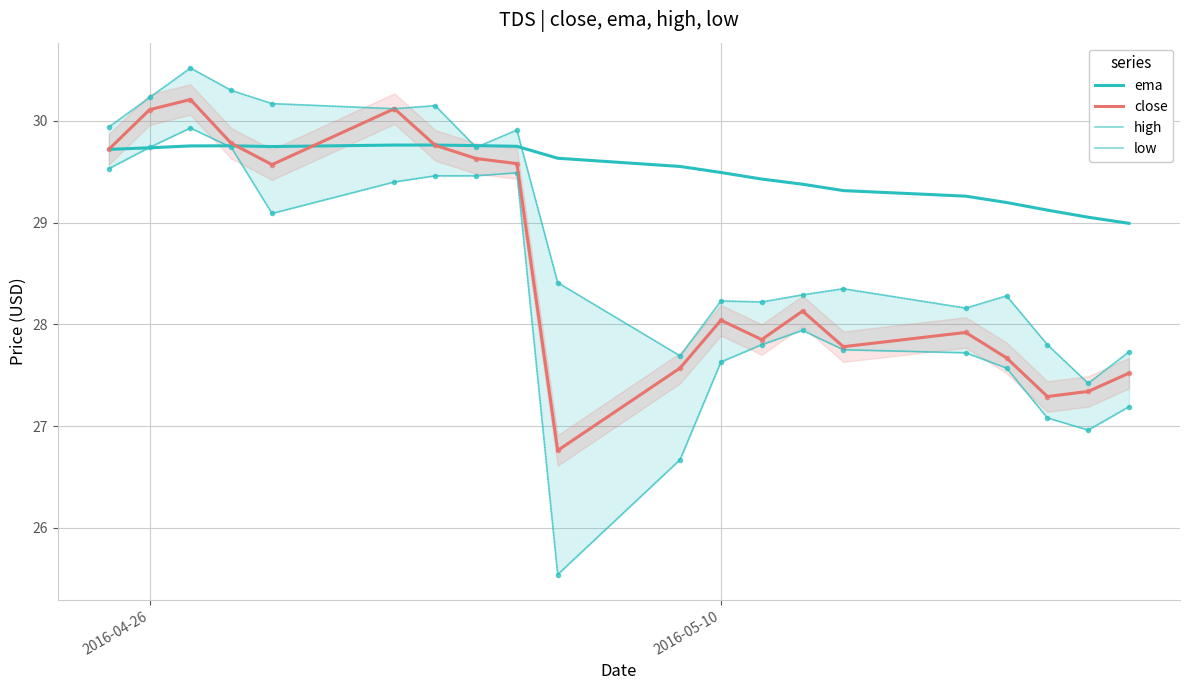

Which series has the largest total across all categories?

ema